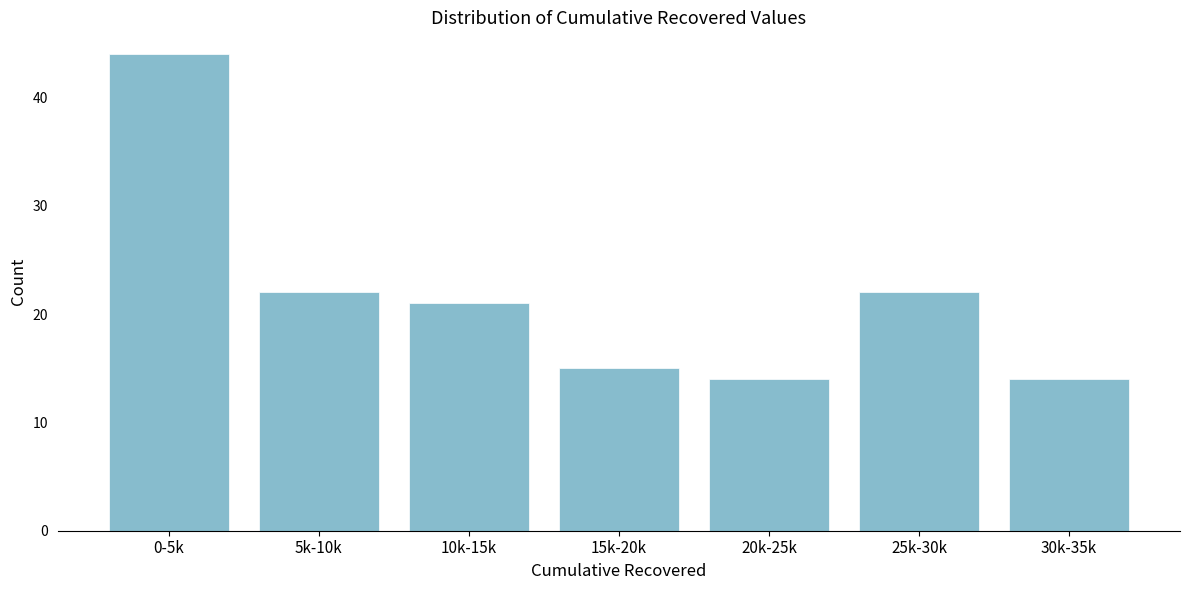

Reading left to right, transcribe all the data shown in this chart.

0-5k=44	5k-10k=22	10k-15k=21	15k-20k=15	20k-25k=14	25k-30k=22	30k-35k=14